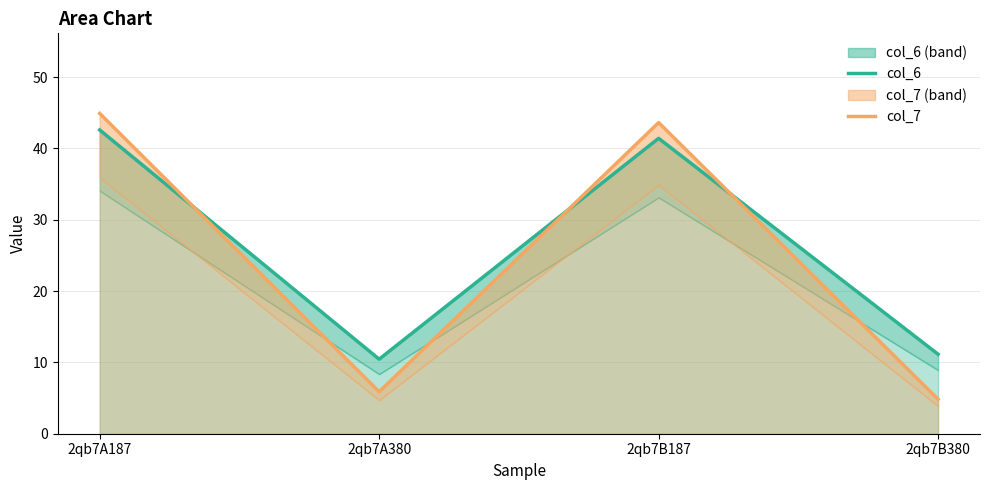

Between 2qb7A380 and 2qb7B187, which is larger?

2qb7B187